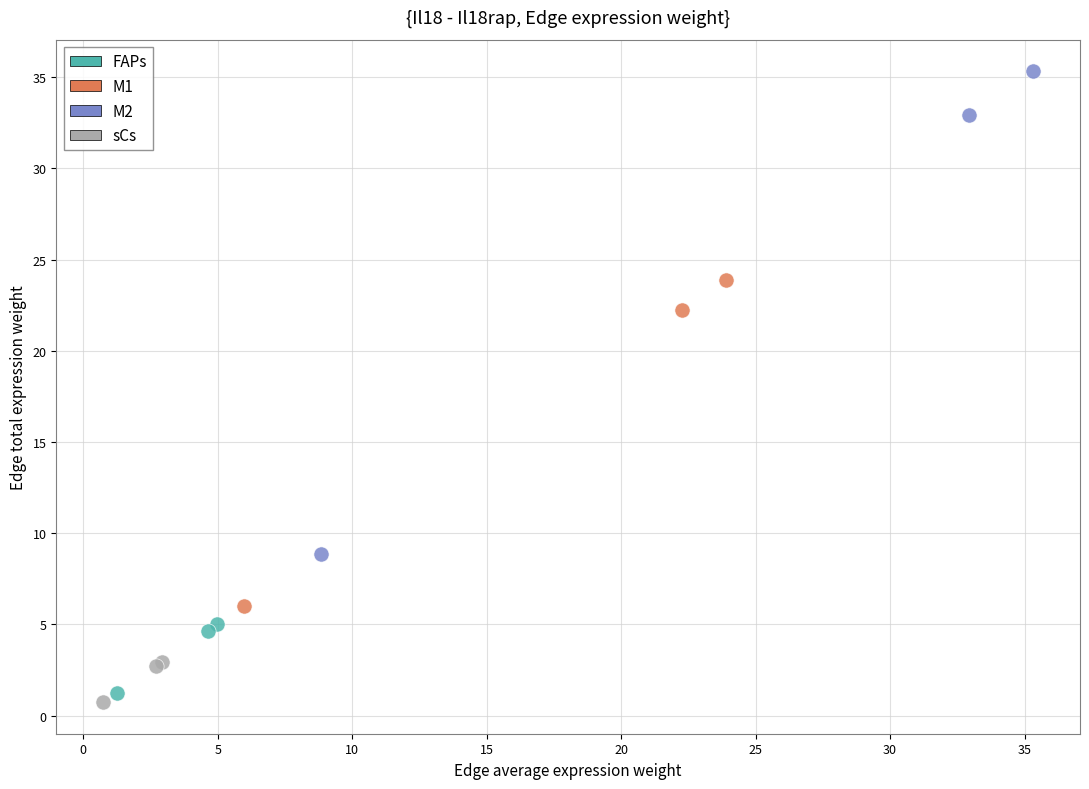

Which series has the widest spread of Y values?

M2